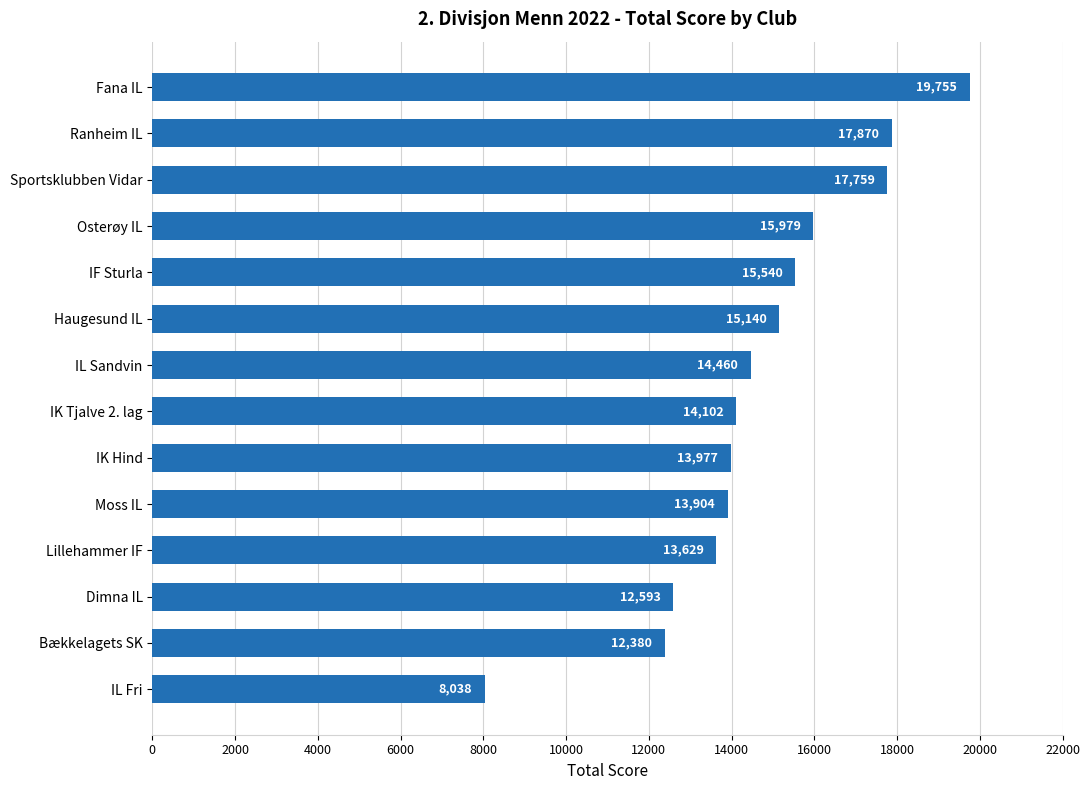

What is the change in value from IL Fri to Fana IL?

+11717